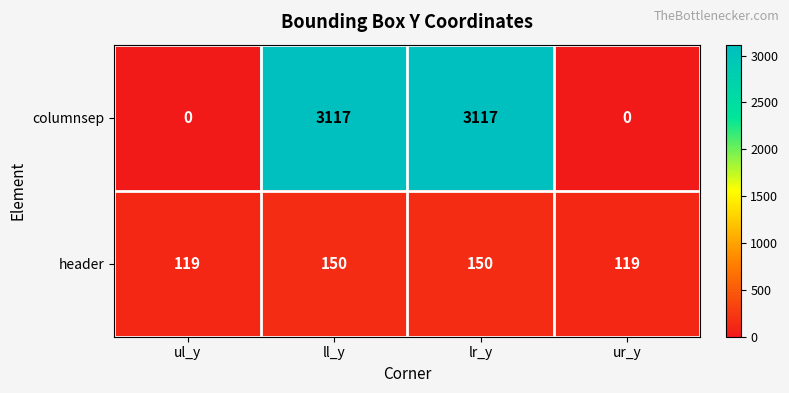

Reading right to left, list all the values displayed in this chart.

columnsep: ur_y=0	lr_y=3117	ll_y=3117	ul_y=0
header: ur_y=119	lr_y=150	ll_y=150	ul_y=119